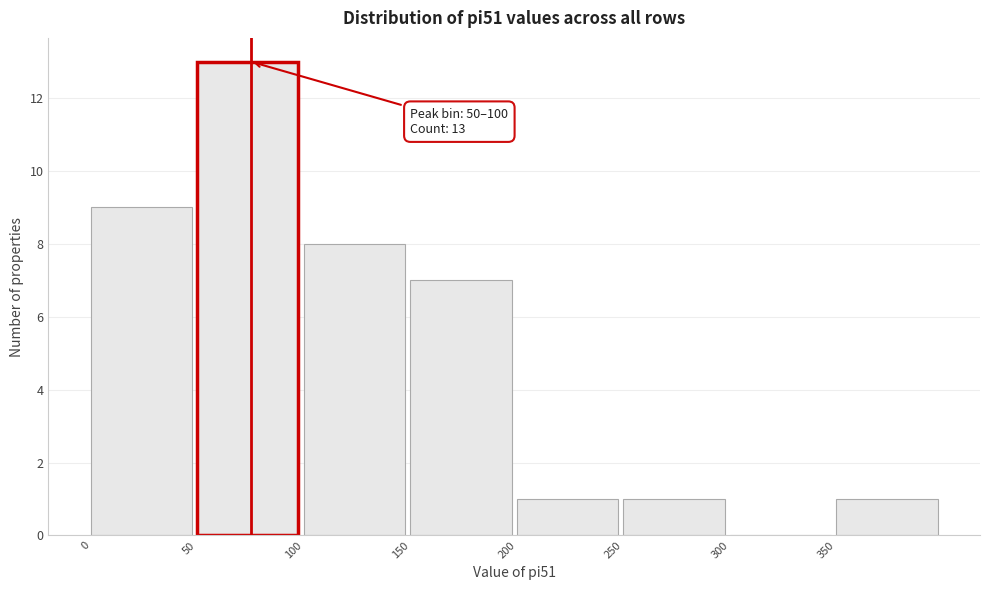

Over which range of the x-axis is the bar tallest?

50 to 100